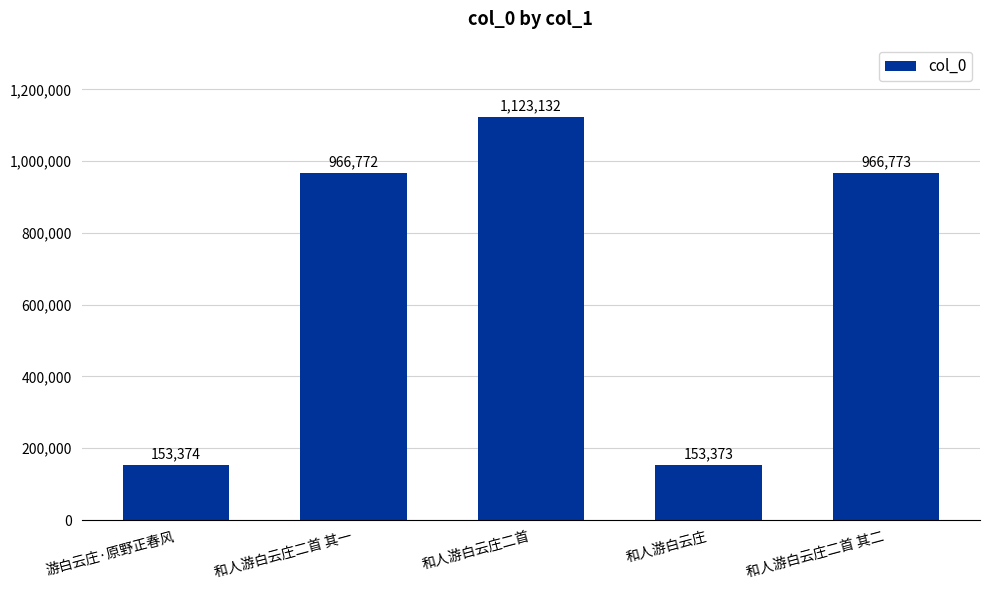

Reading left to right, what are all the values shown in this chart?

游白云庄·原野正春风=153374	和人游白云庄二首 其一=966772	和人游白云庄二首=1123132	和人游白云庄=153373	和人游白云庄二首 其二=966773